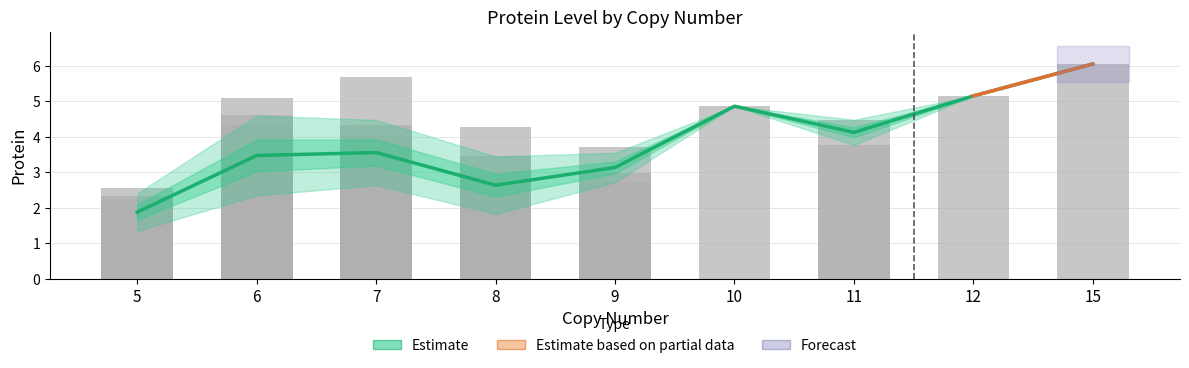

Reading left to right, extract all data points from this chart.

1.9	3.5	3.6	2.6	3.1	4.9	4.1	5.2	6.1